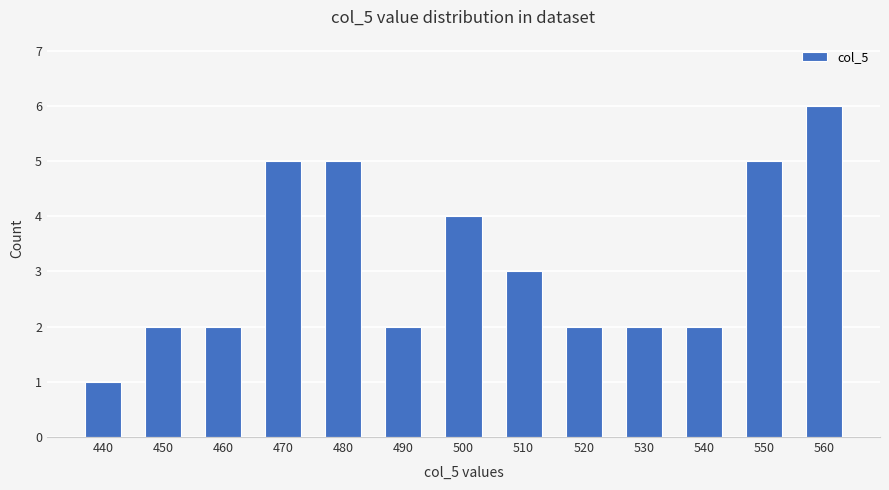

What is the approximate value at 520?

2